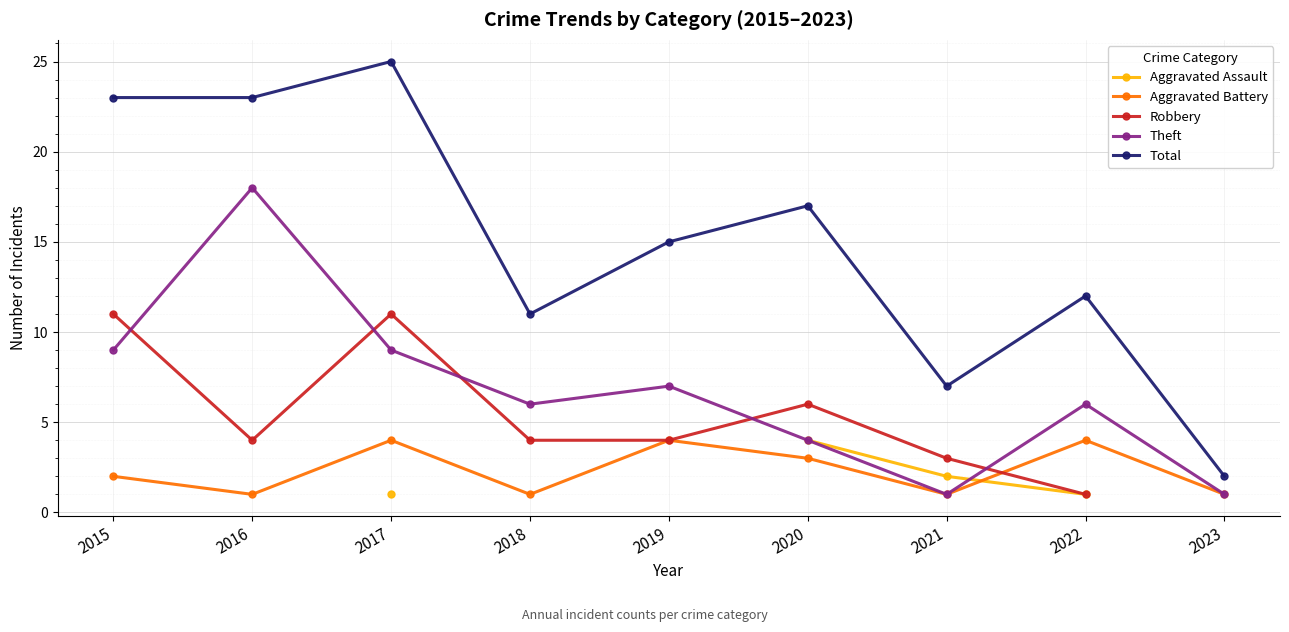

At which label does Robbery first exceed 4?

2015